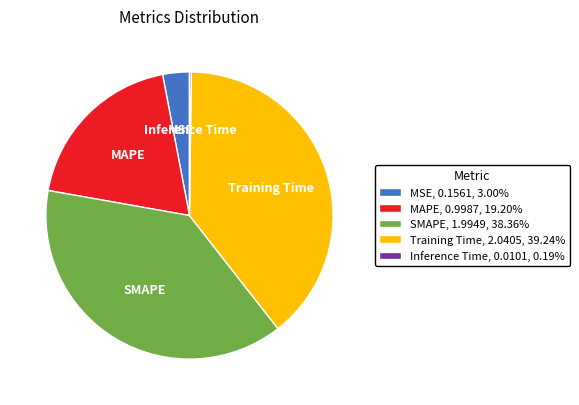

Does any single category account for the majority?

No